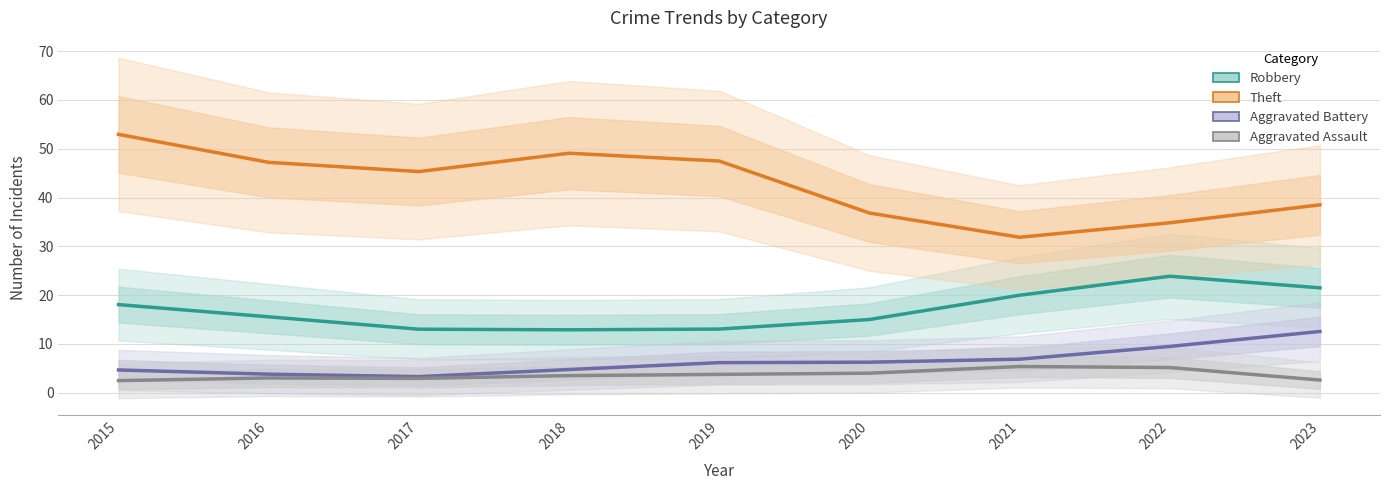

What are all the series names shown in the legend?

Robbery, Theft, Aggravated Battery, Aggravated Assault